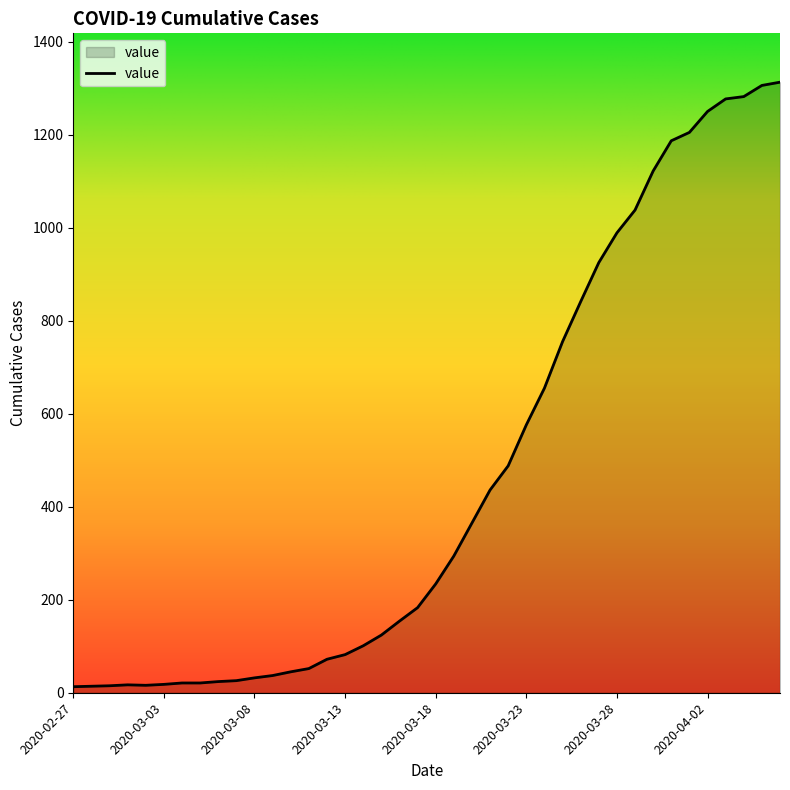

Does the chart display data point markers on the line(s)?

No